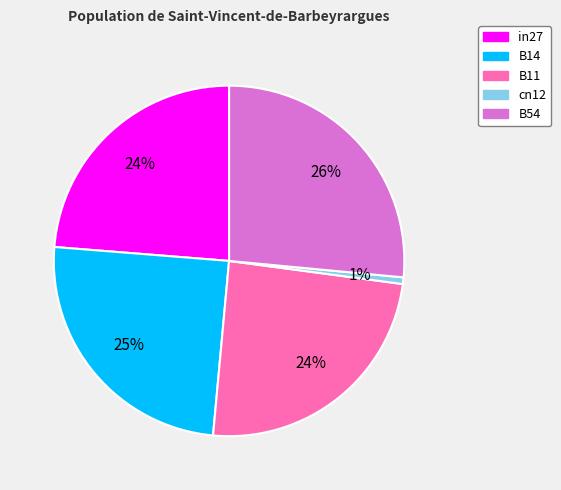

Which has a higher value, in27 or cn12?

in27